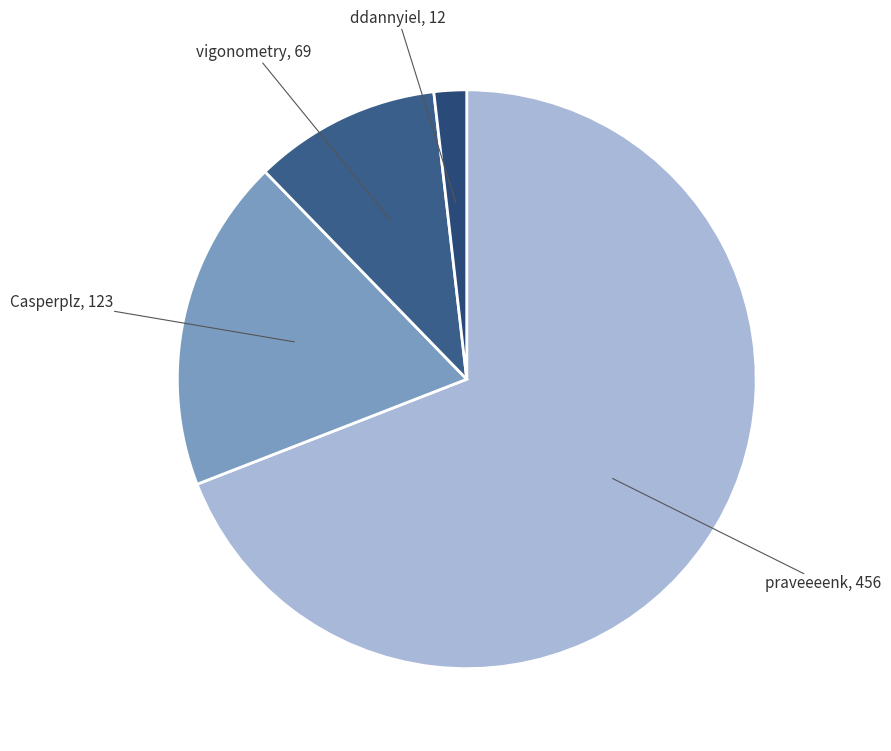

What is the majority slice?

praveeeenk